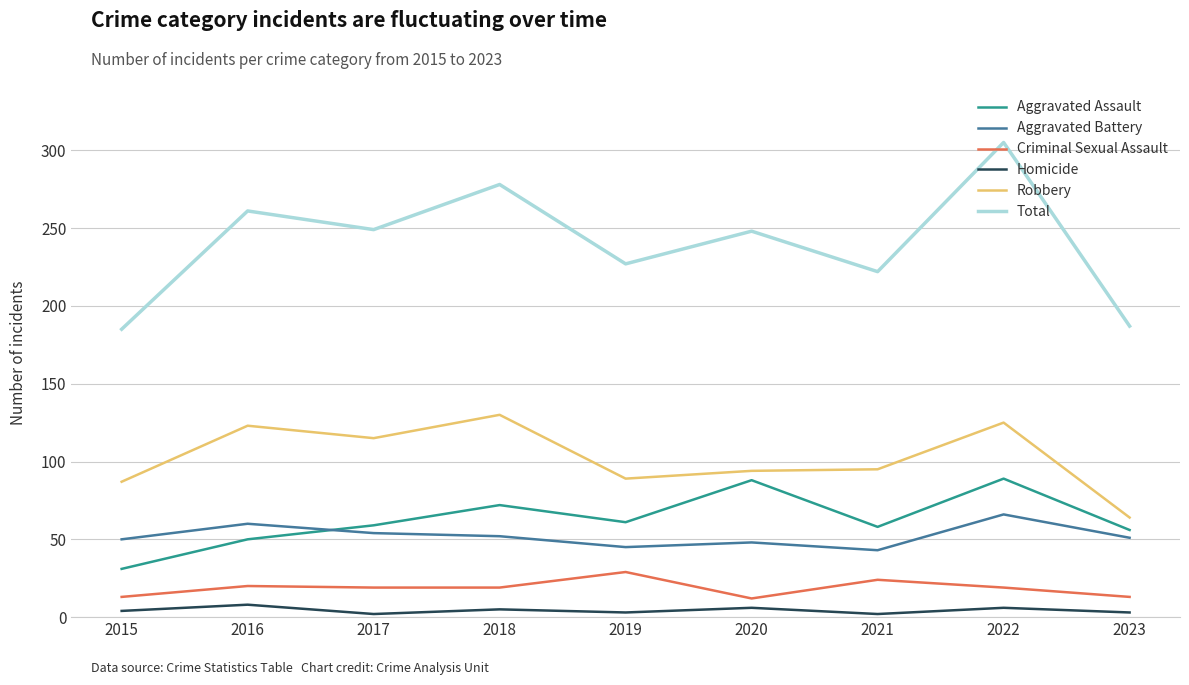

What are all the series names shown in the legend?

Aggravated Assault, Aggravated Battery, Criminal Sexual Assault, Homicide, Robbery, Total